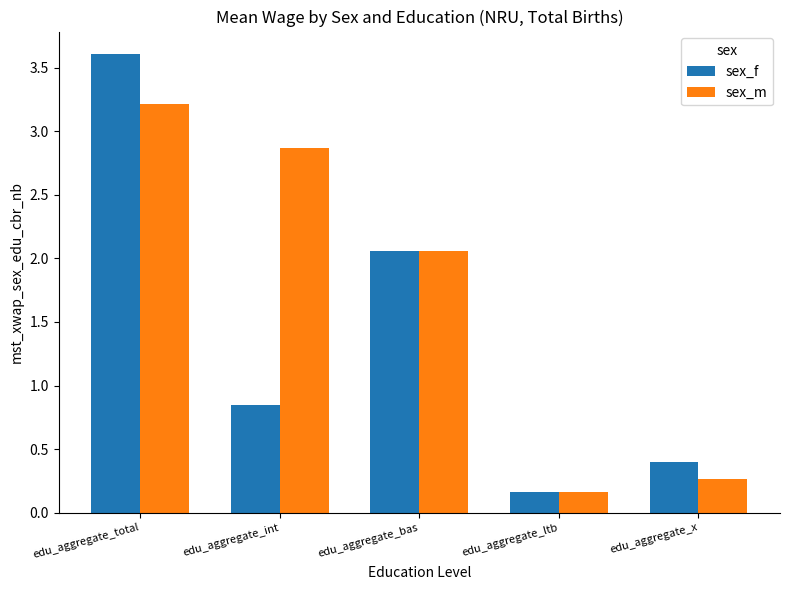

At which category does the chart reach its minimum across all series?

edu_aggregate_ltb